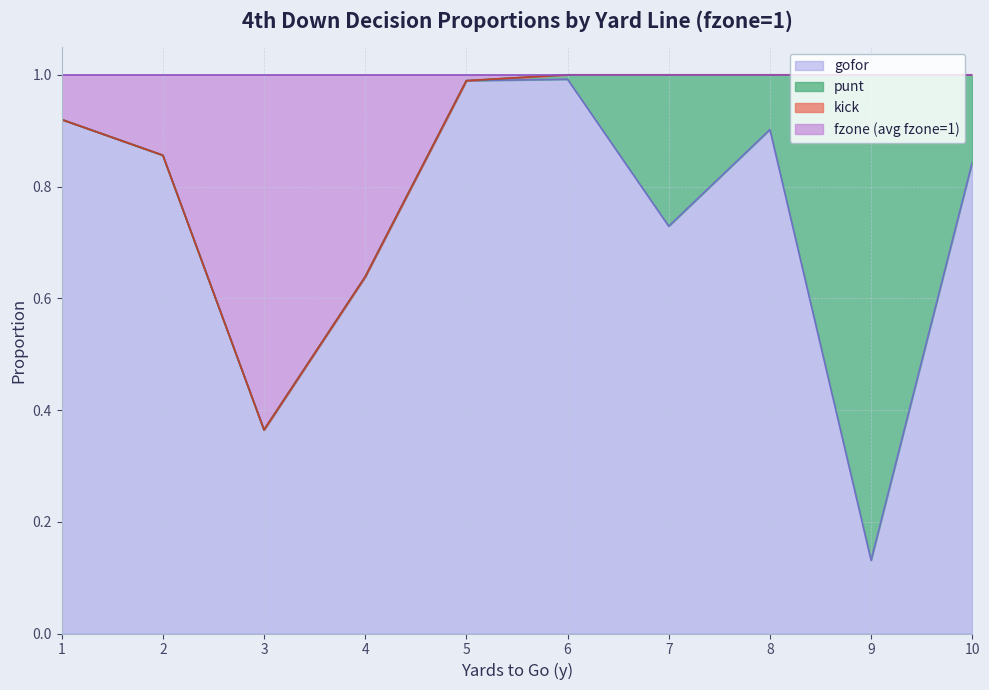

True or false: gofor has a value of 1.3 at 7.

False